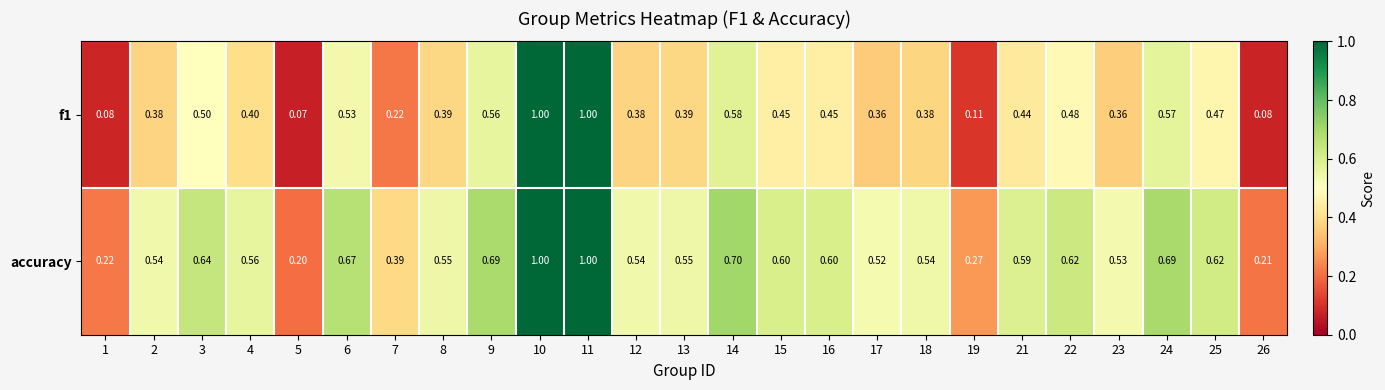

Which series has the largest total across all categories?

accuracy